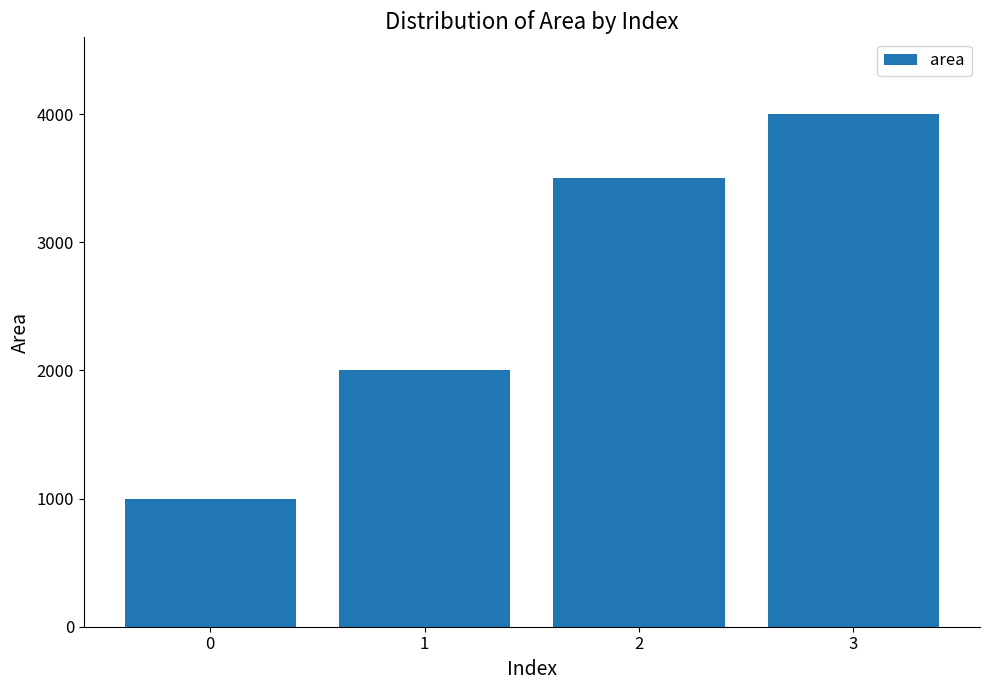

What is the sum of the values at 3 and 0?

5000